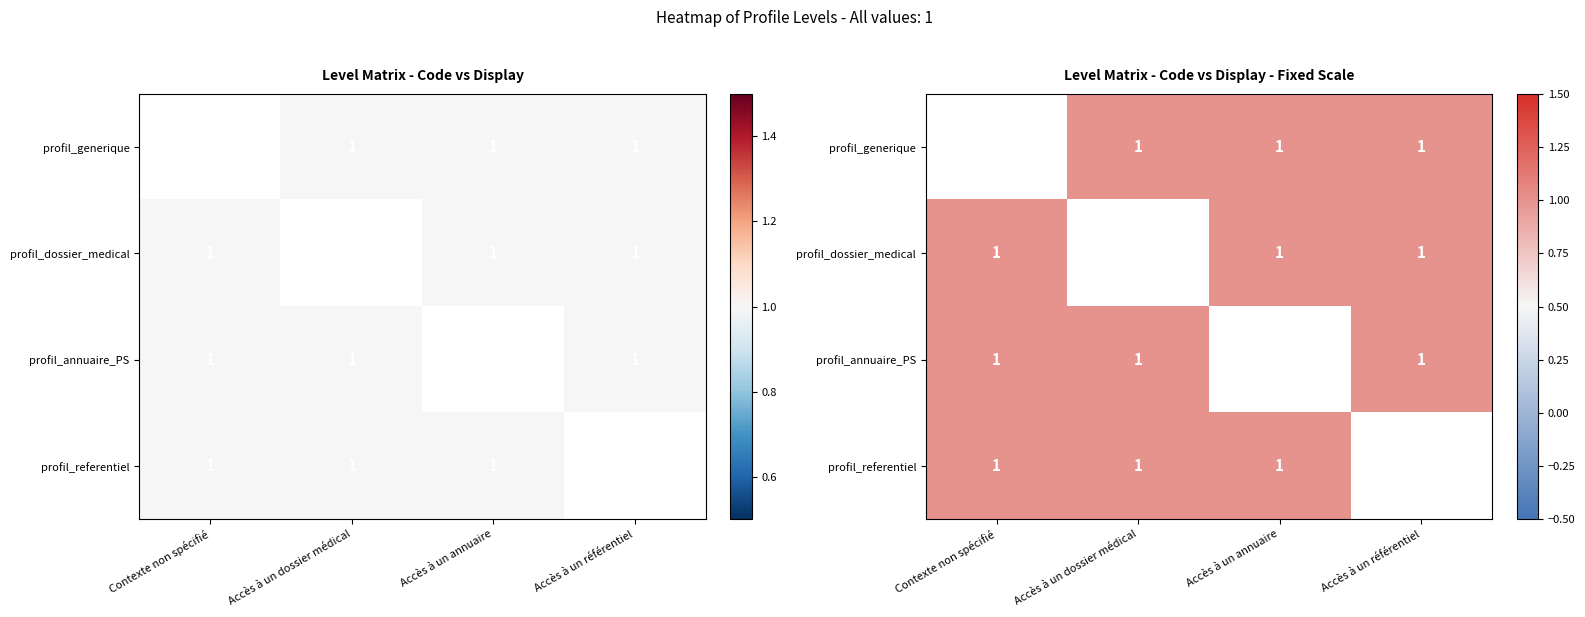

The profil_annuaire_PS series shows 0.6 at Accès à un référentiel. True or false?

False